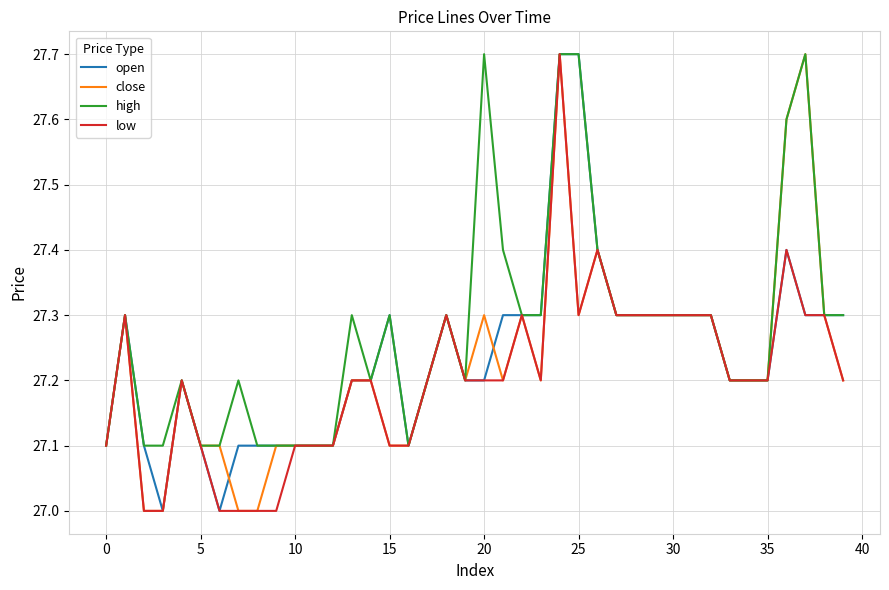

Which series has the largest total across all categories?

high